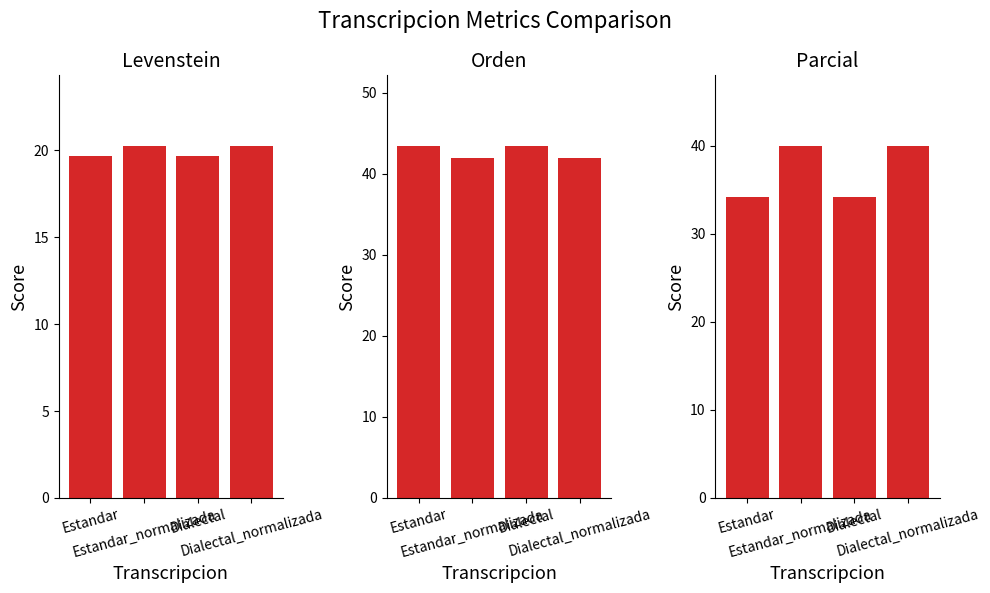

List the series in order of their overall mean, highest first.

Orden, Parcial, Levenstein